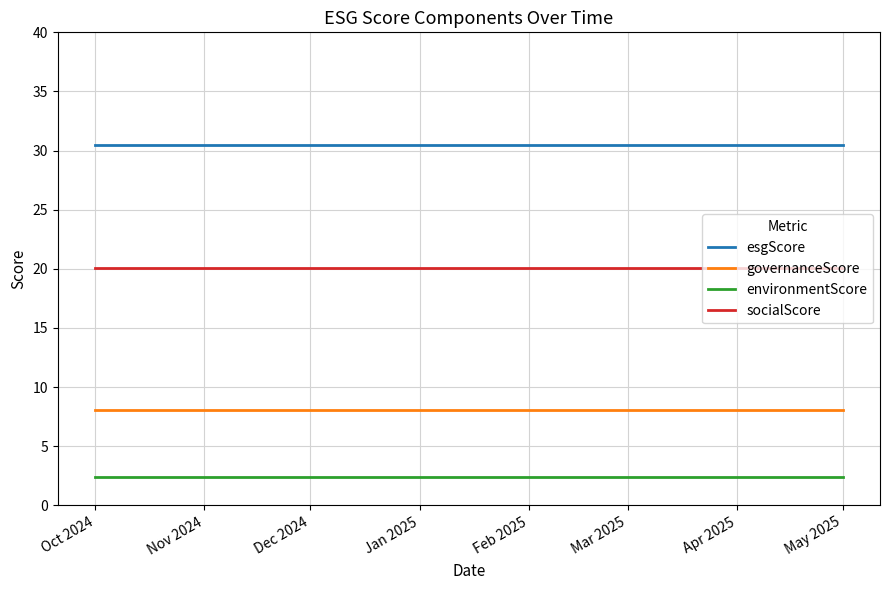

What is the total value across all series at Dec 2024?

61.0